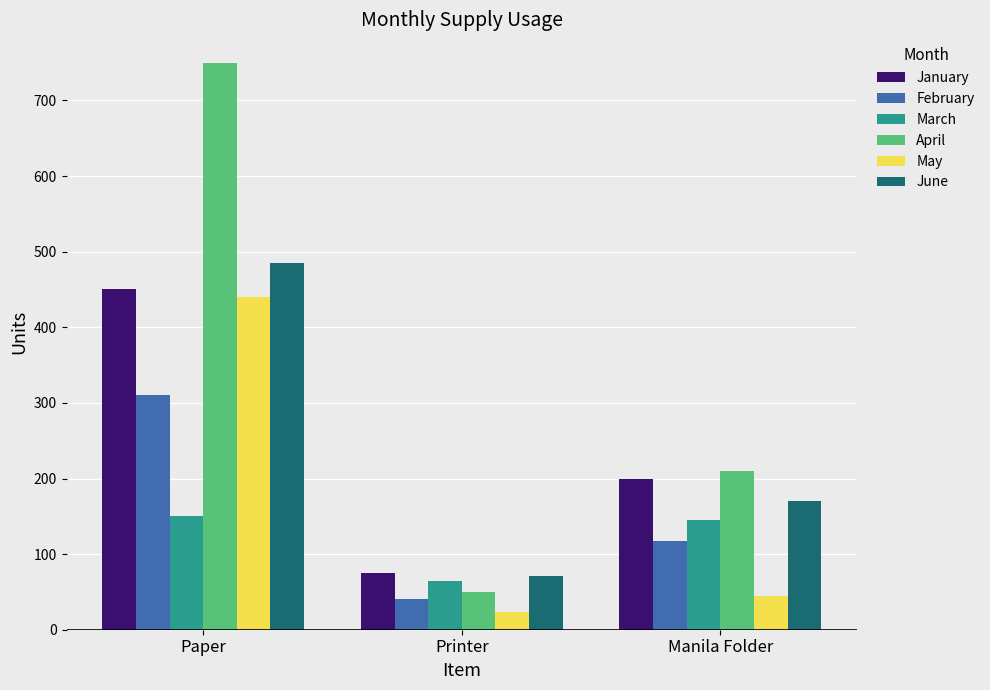

What is the difference between the maximum and minimum values in the February series?

270